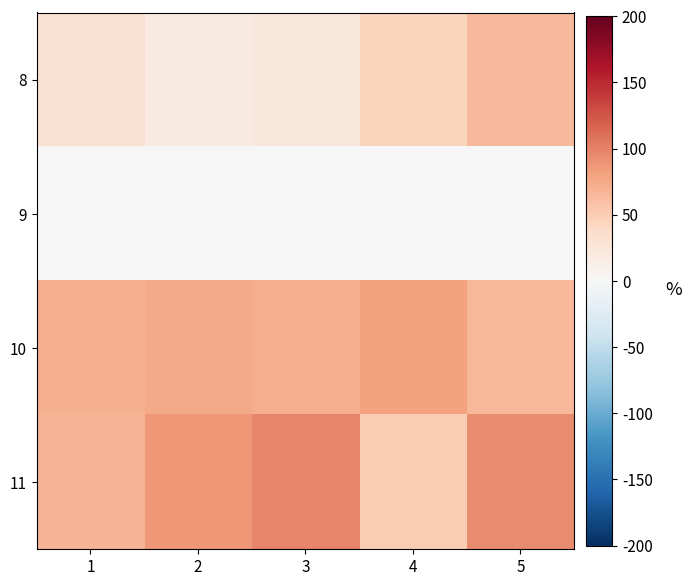

At how many categories does at least one series exceed 66?

5